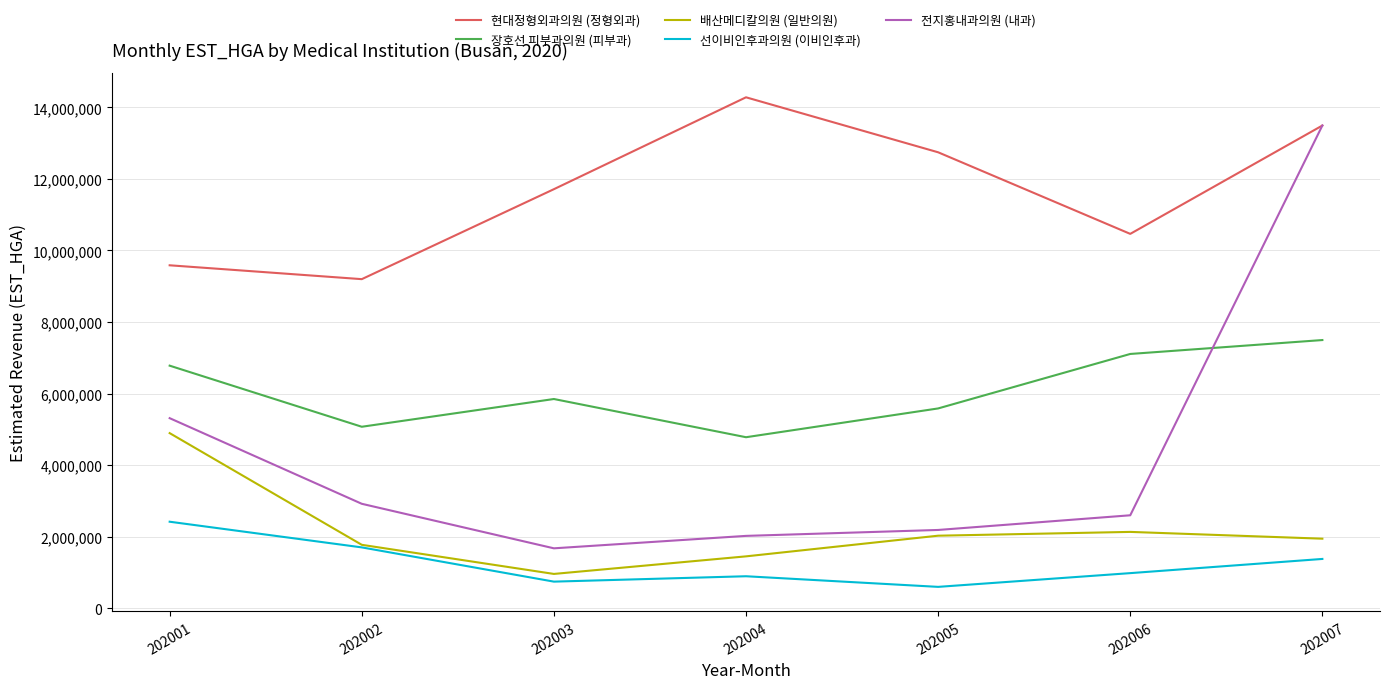

Where does the 선이비인후과의원 (이비인후과) series first go above 980099?

202001